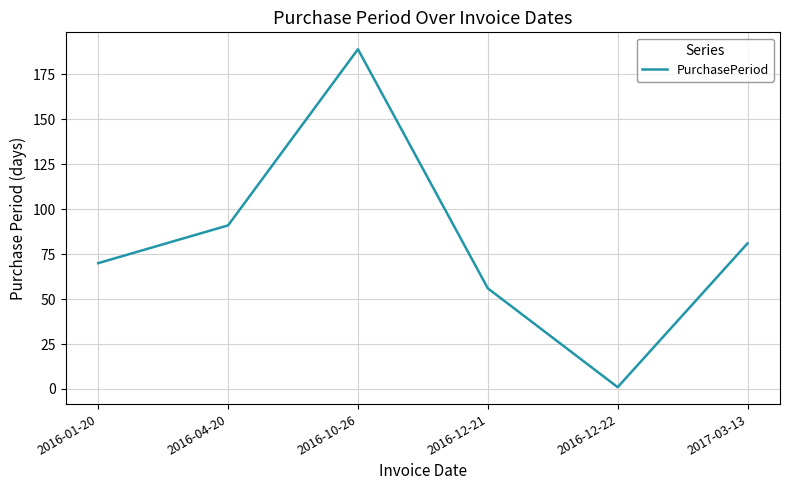

Where is the data nearest to the value 95?

2016-04-20